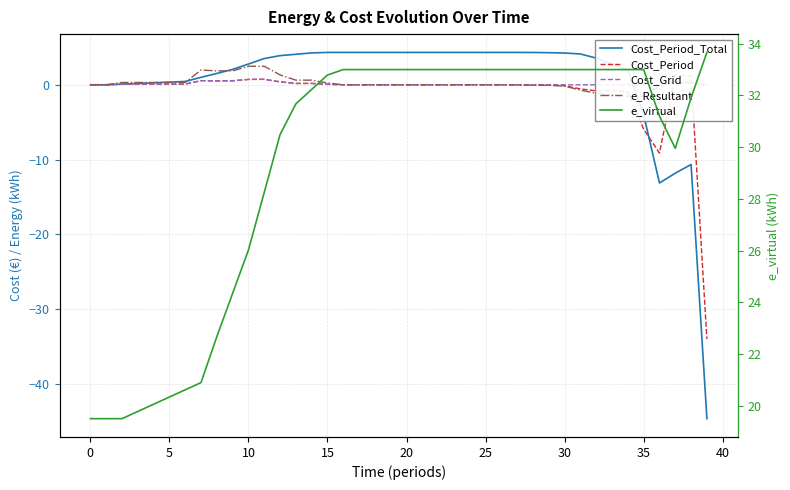

What is the maximum value for Cost_Period_Total?

4.3